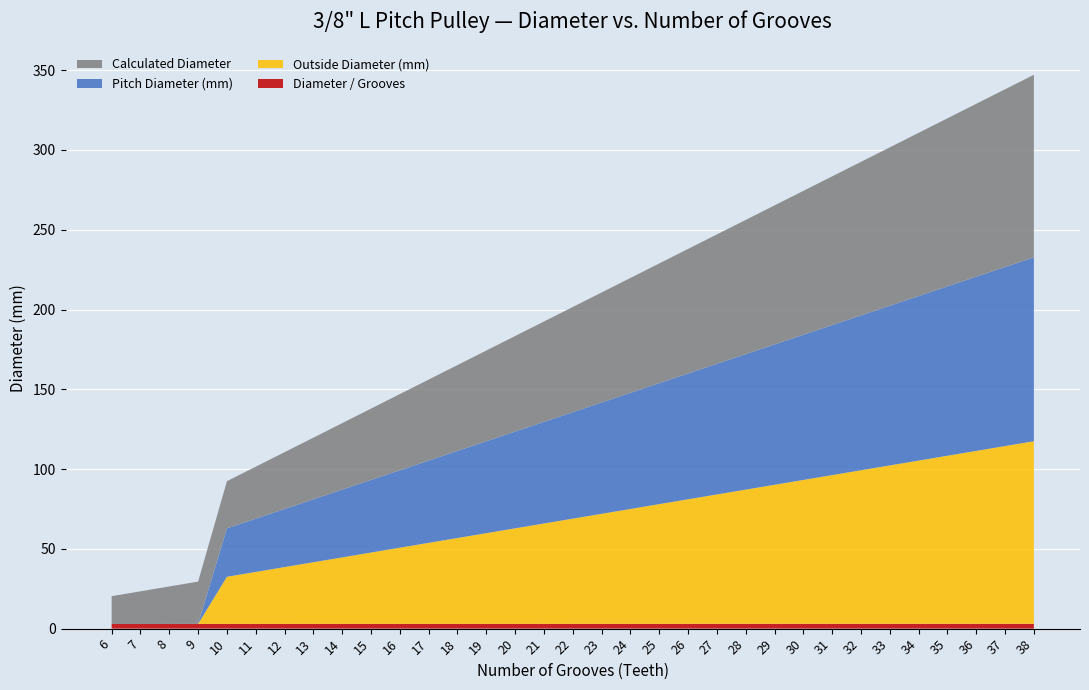

Reading right to left, what are all the values shown in this chart?

Calculated Diameter: 114.5	111.4	108.4	105.4	102.3	99.3	96.3	93.2	90.2	87.2	84.1	81.1	78.1	75.0	72.0	69.0	65.9	62.9	59.9	56.8	53.8	50.8	47.7	44.7	41.7	38.7	35.6	32.6	29.6	26.5	23.5	20.5	17.4
Pitch Diameter (mm): 115.2	112.2	109.2	106.1	103.1	100.0	97.0	94.0	91.0	87.9	84.9	81.9	78.8	75.8	72.8	69.7	66.7	63.7	60.6	57.6	54.6	51.5	48.5	45.5	42.5	39.4	36.4	33.4	30.3	0.0	0.0	0.0	0.0
Outside Diameter (mm): 114.5	111.4	108.4	105.3	102.3	99.3	96.3	93.2	90.2	87.2	84.1	81.1	78.1	75.0	72.0	69.0	65.9	62.9	59.9	56.8	53.8	50.8	47.8	44.7	41.7	38.6	35.6	32.6	29.6	0.0	0.0	0.0	0.0
Diameter / Grooves: 3.0	3.0	3.0	3.0	3.0	3.0	3.0	3.0	3.0	3.0	3.0	3.0	3.0	3.0	3.0	3.0	3.0	3.0	3.0	3.0	3.0	3.0	3.0	3.0	3.0	3.0	3.0	3.0	3.0	2.9	2.9	2.9	2.9